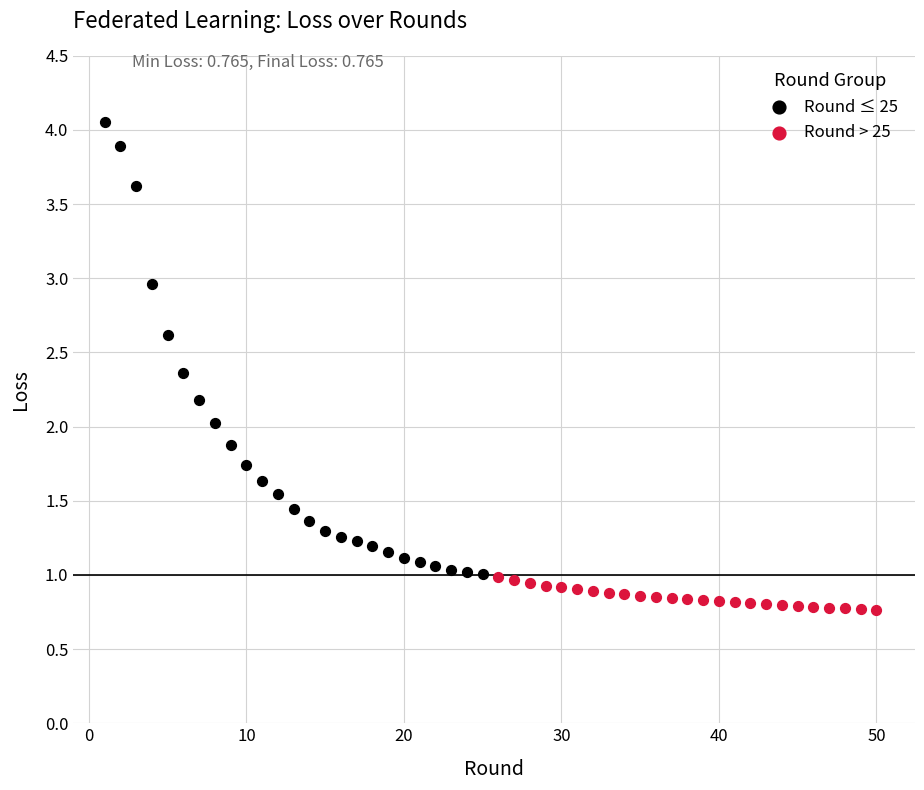

Which series contains the lowest Y value?

Round > 25